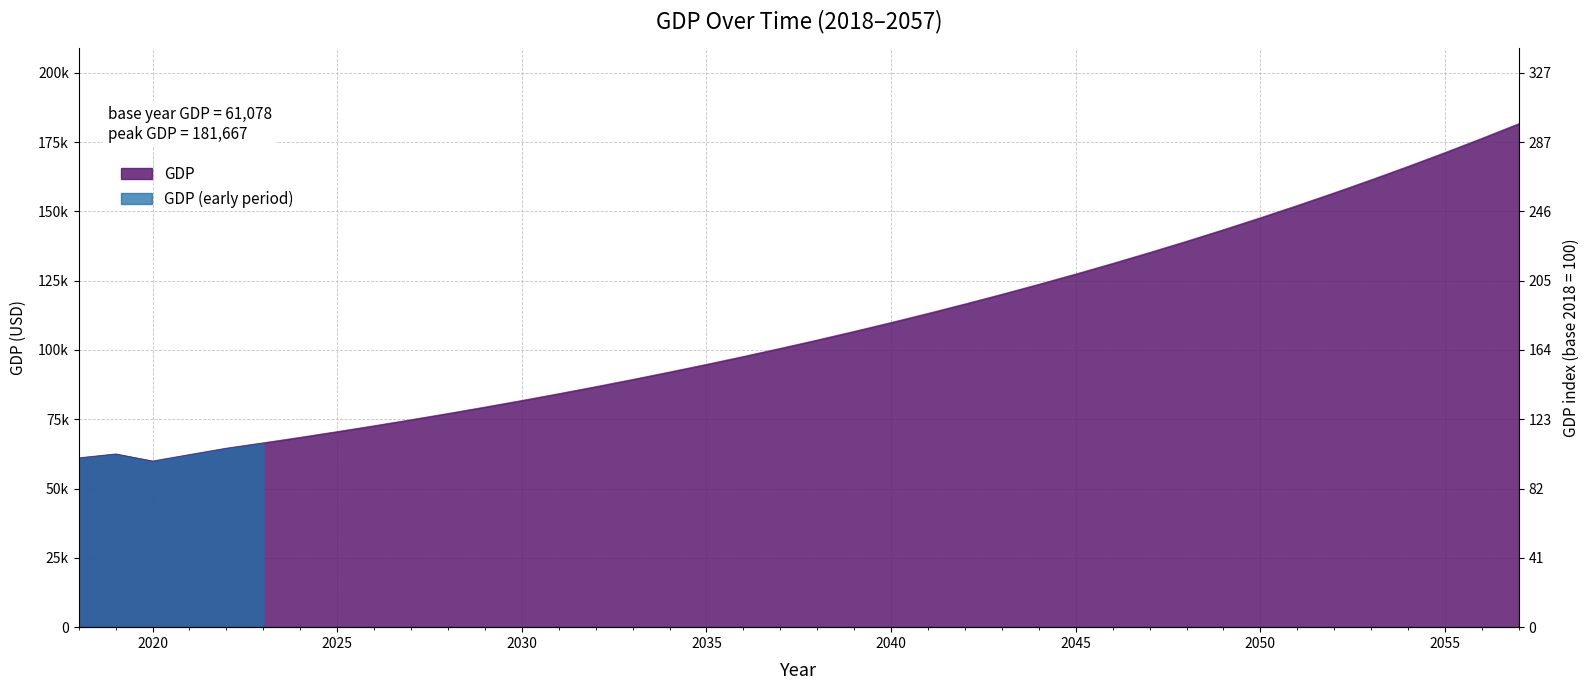

How many data points are less than 103602?

20